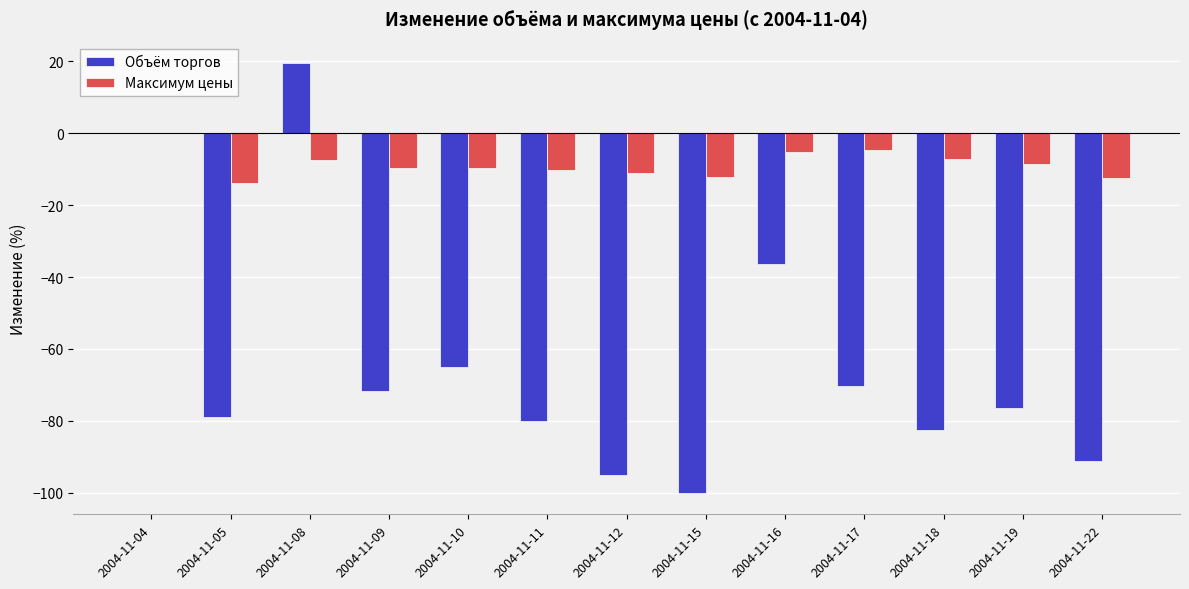

What is the maximum value shown in the chart?

19.5